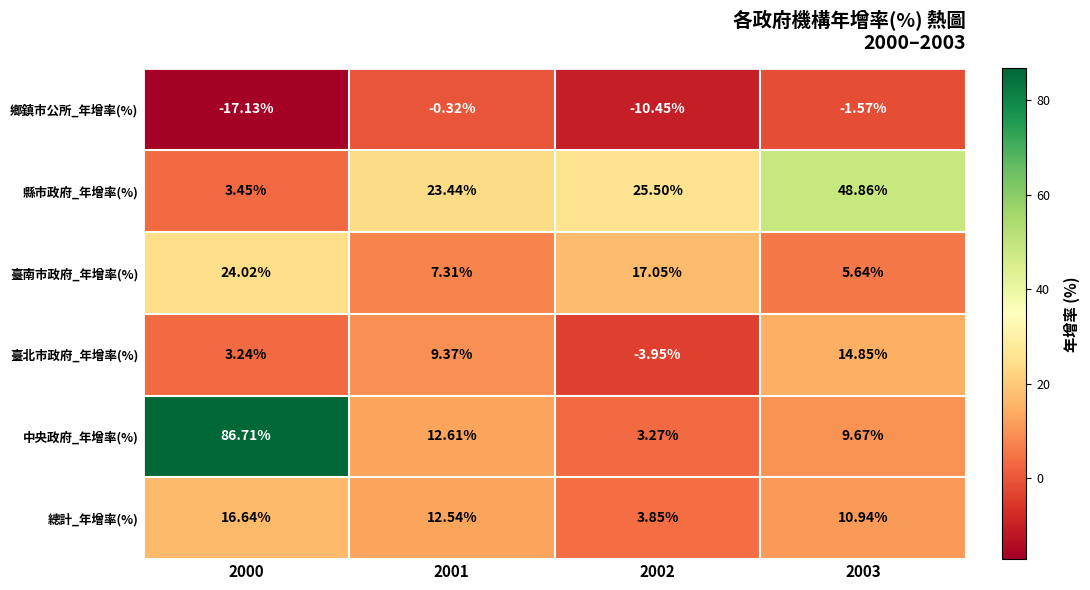

At which category is the sum across all series the highest?

2000